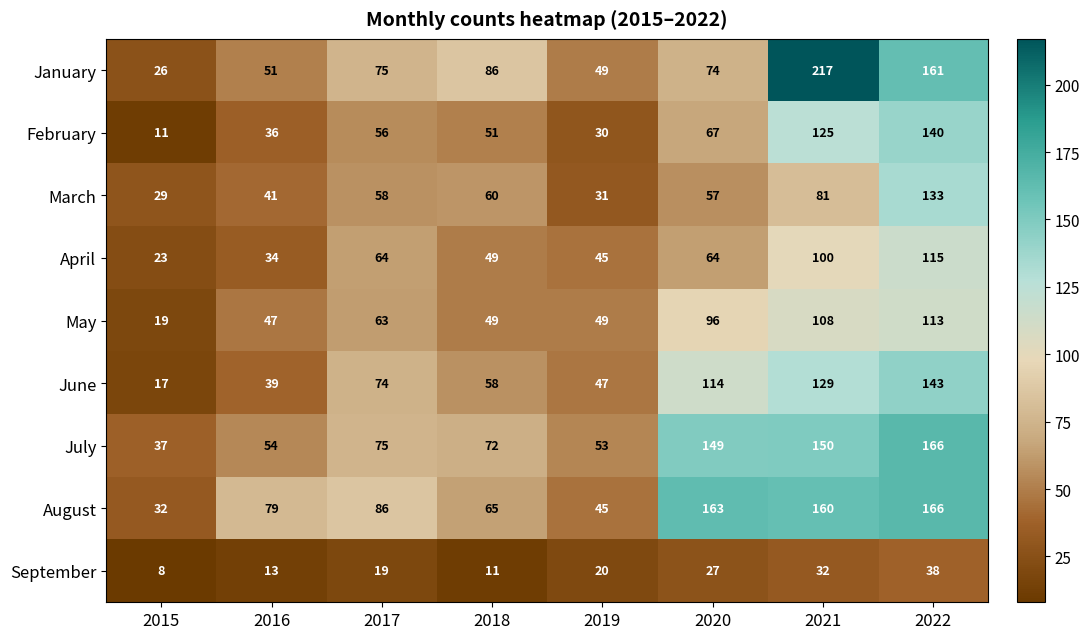

What is the sum of all June values?

621